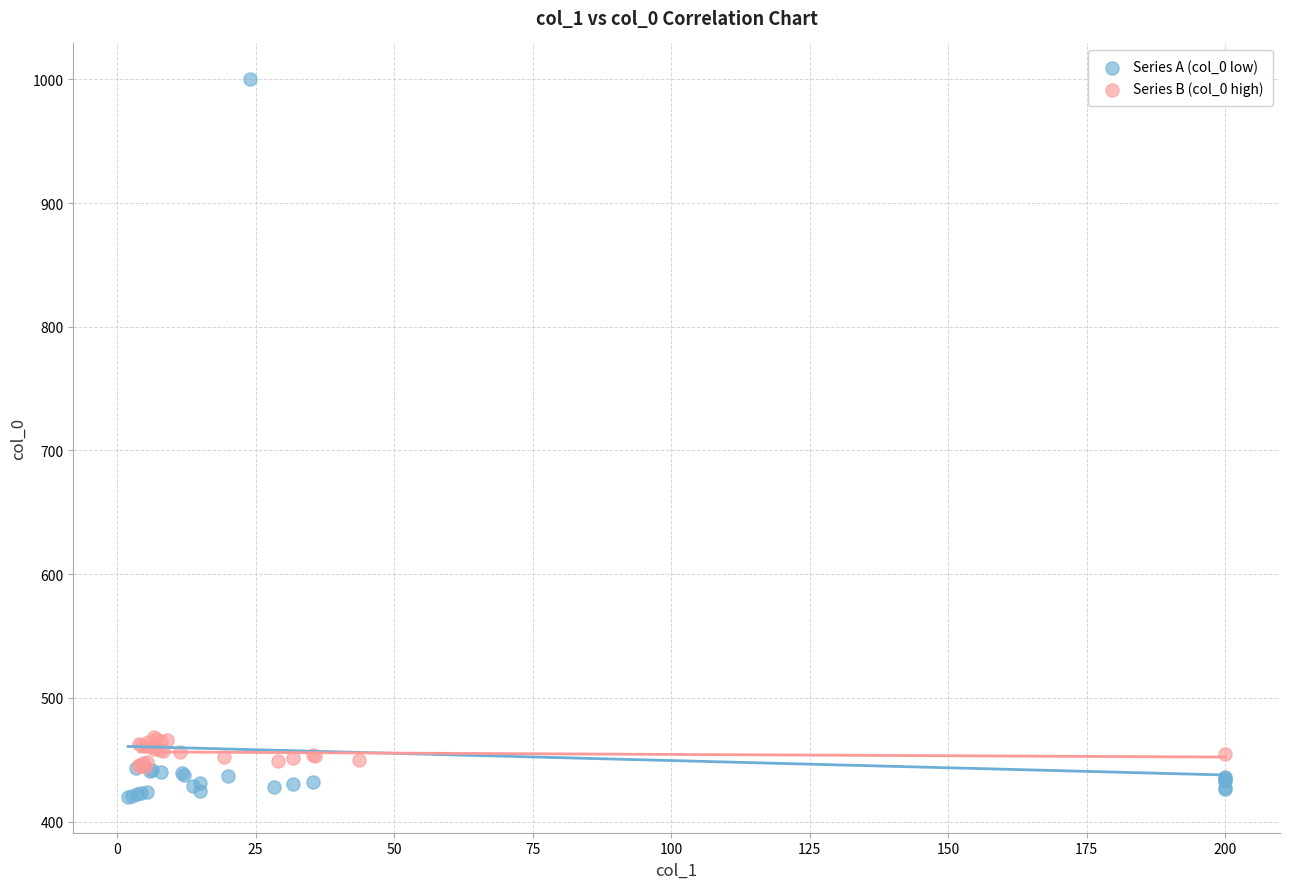

Which series contains the highest Y value?

Series A (col_0 low)